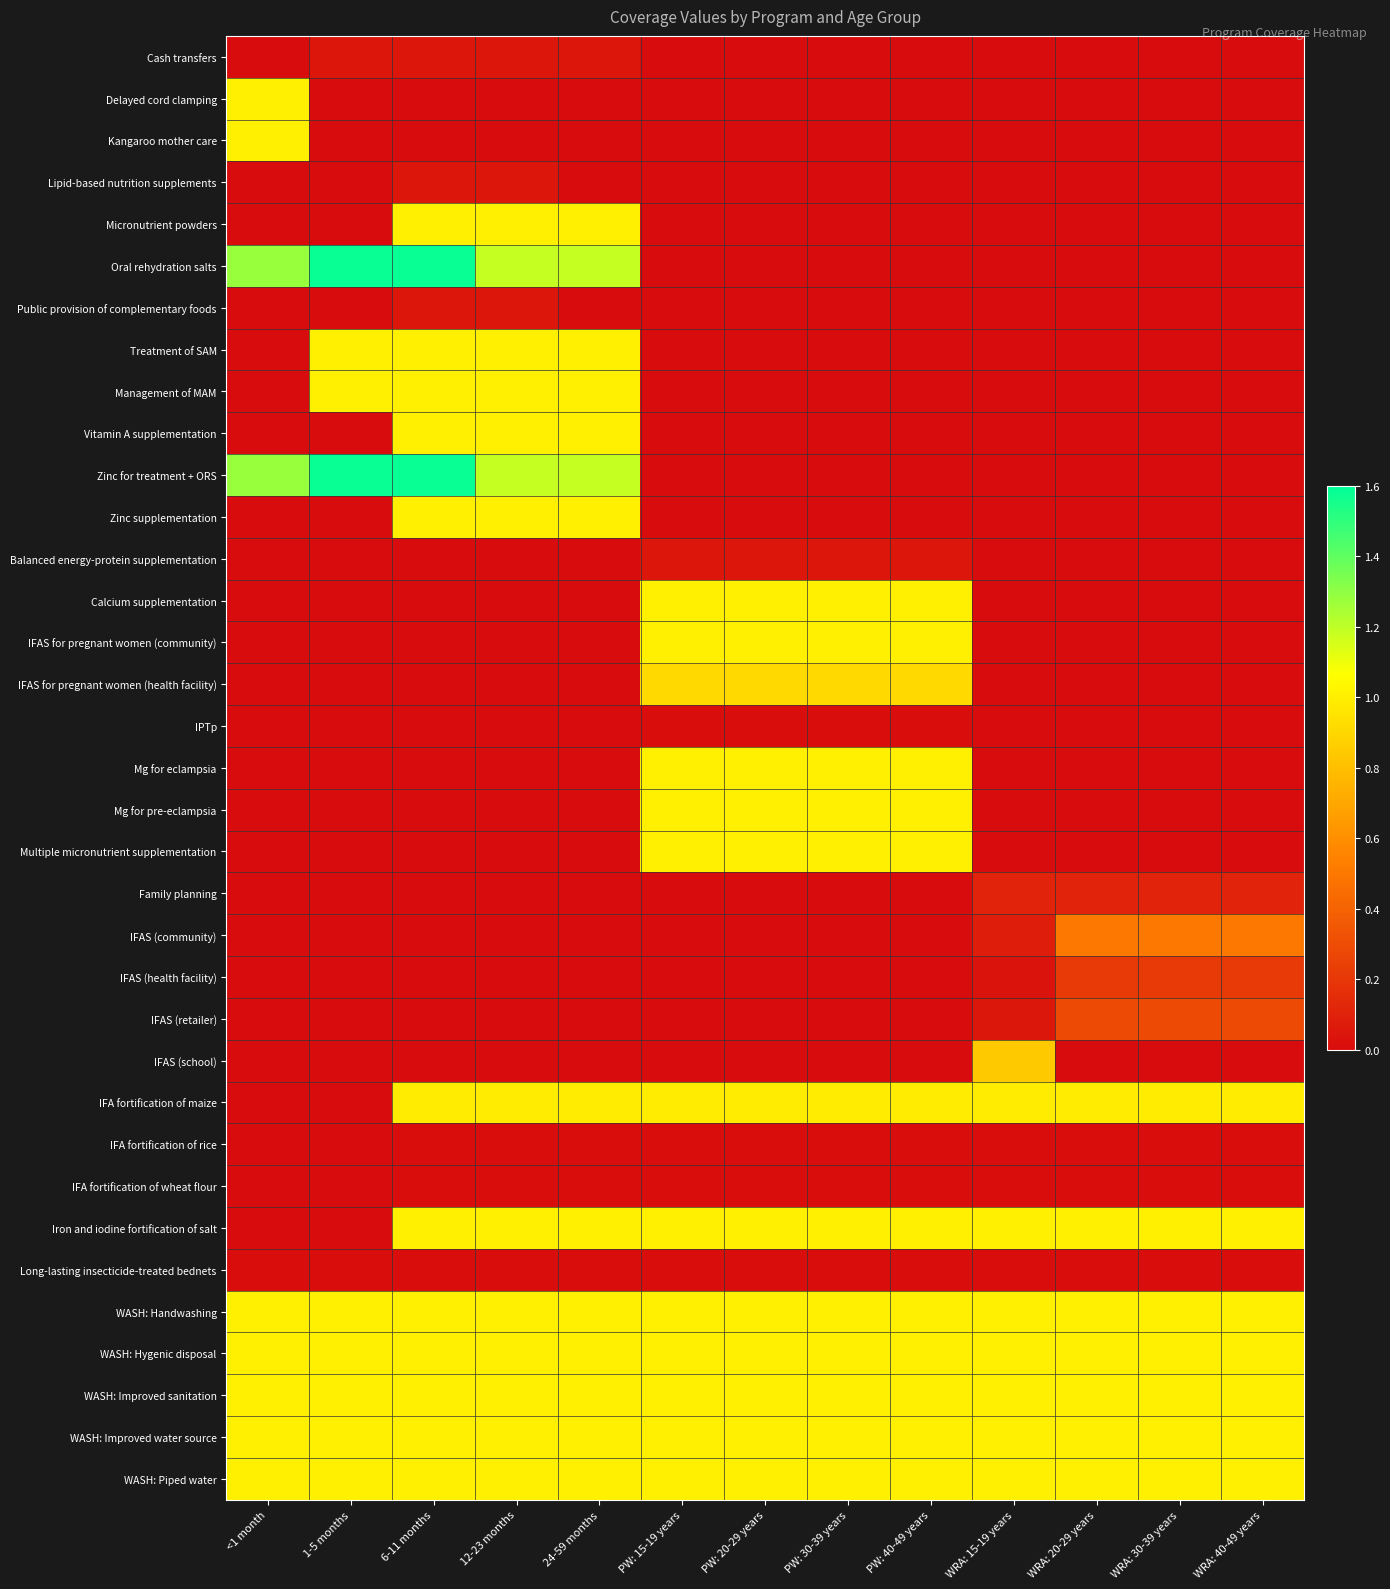

What is the total value across all series at 12-23 months?

14.5